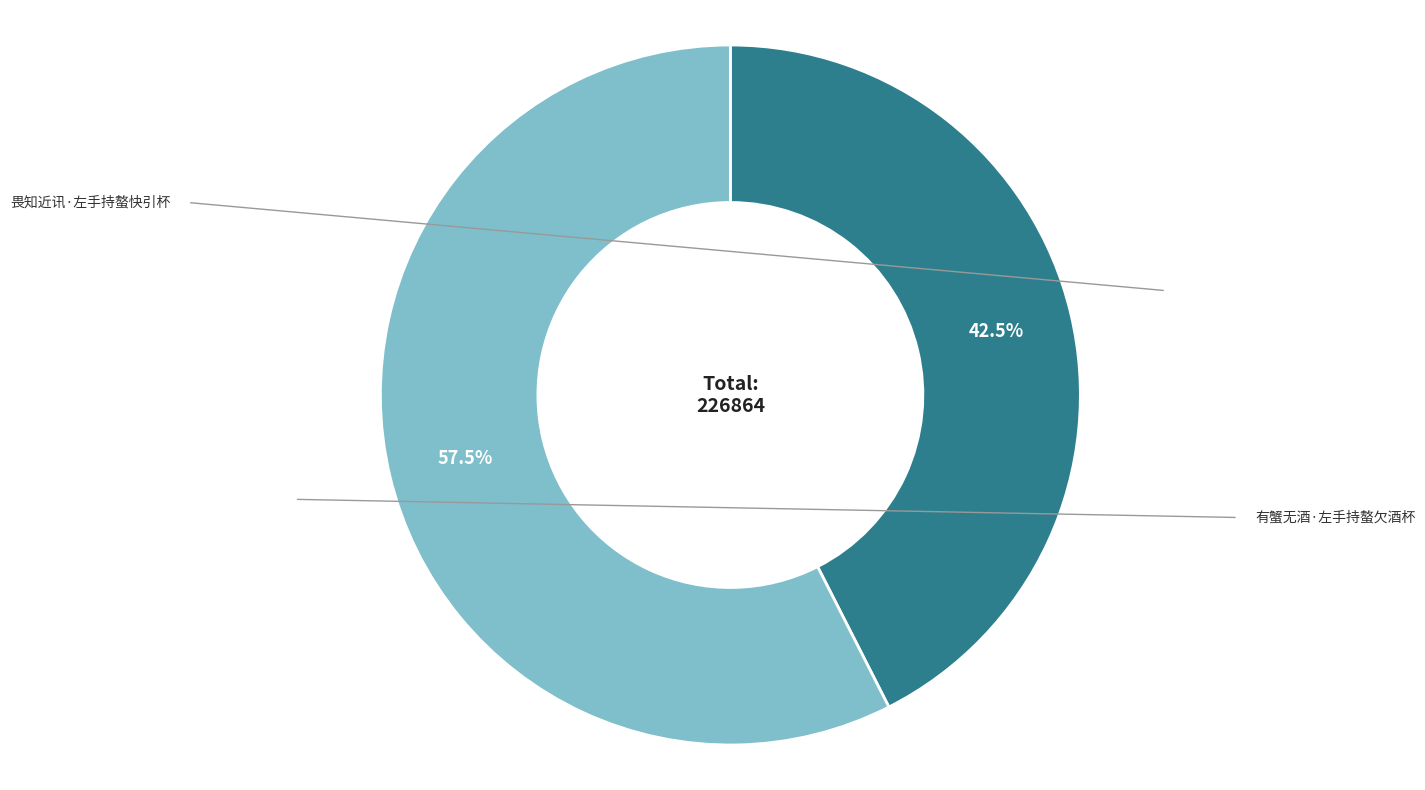

Is there any slice that represents more than half of the pie?

Yes